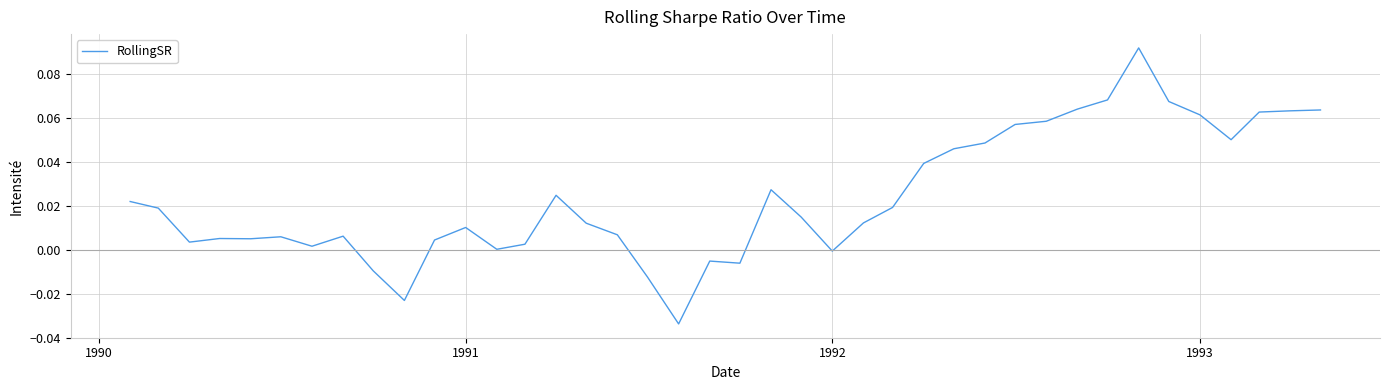

Count the number of data series in this chart.

1